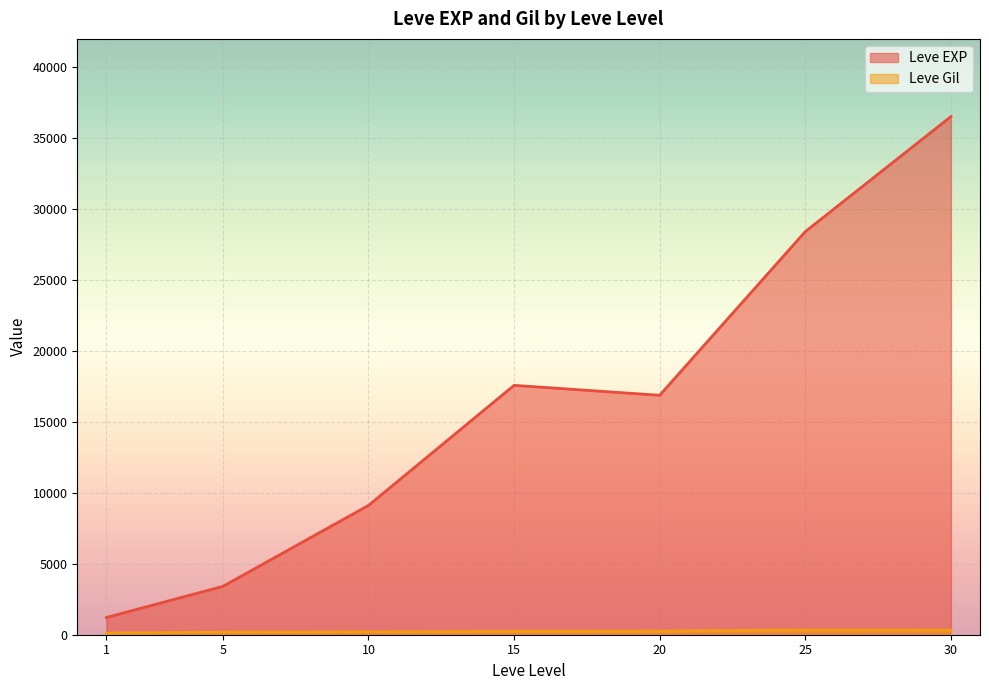

What is the difference between the maximum and minimum values in the Leve EXP series?

35279.2